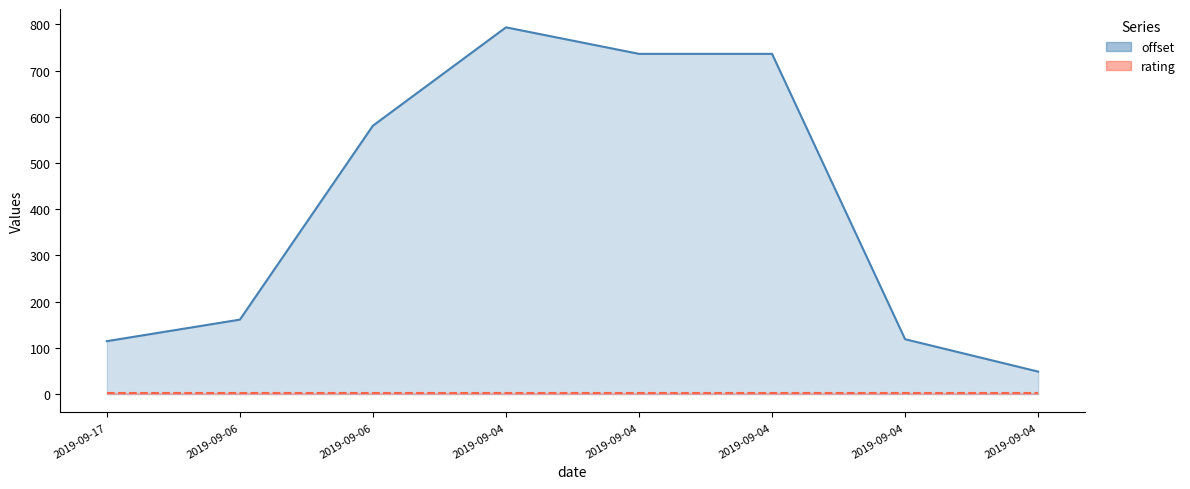

List the labels in order of value, largest first.

2019-09-04, 2019-09-04, 2019-09-04, 2019-09-06, 2019-09-06, 2019-09-04, 2019-09-17, 2019-09-04